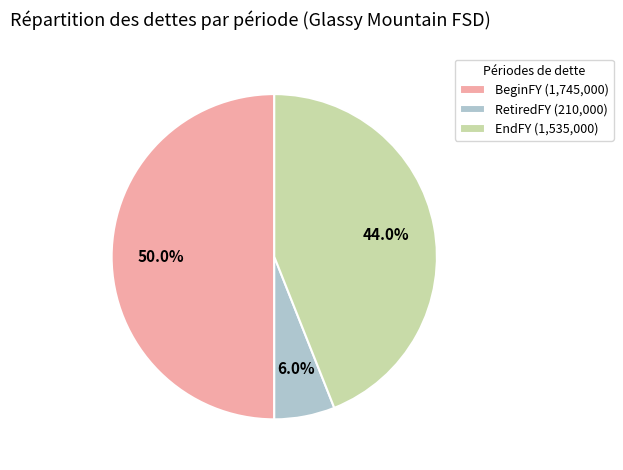

How many segments does this pie chart have?

3